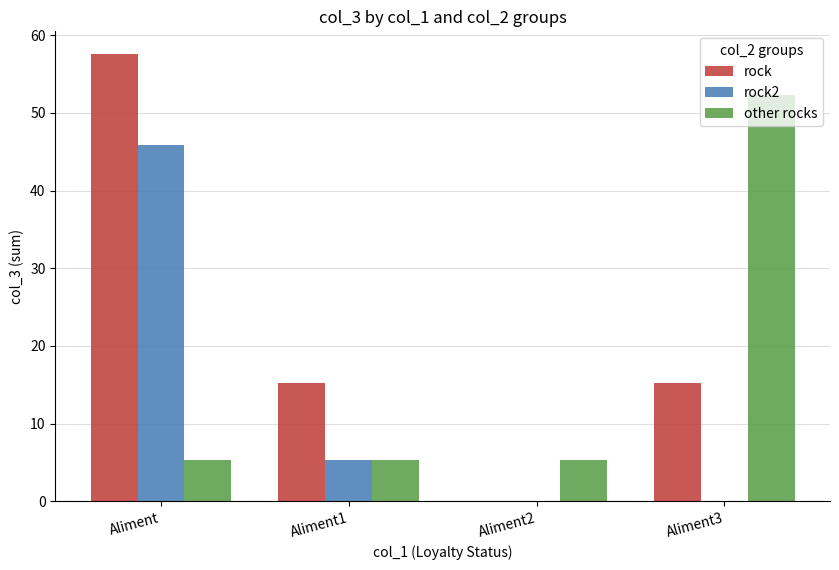

Which series changed the most between Aliment and Aliment3?

other rocks